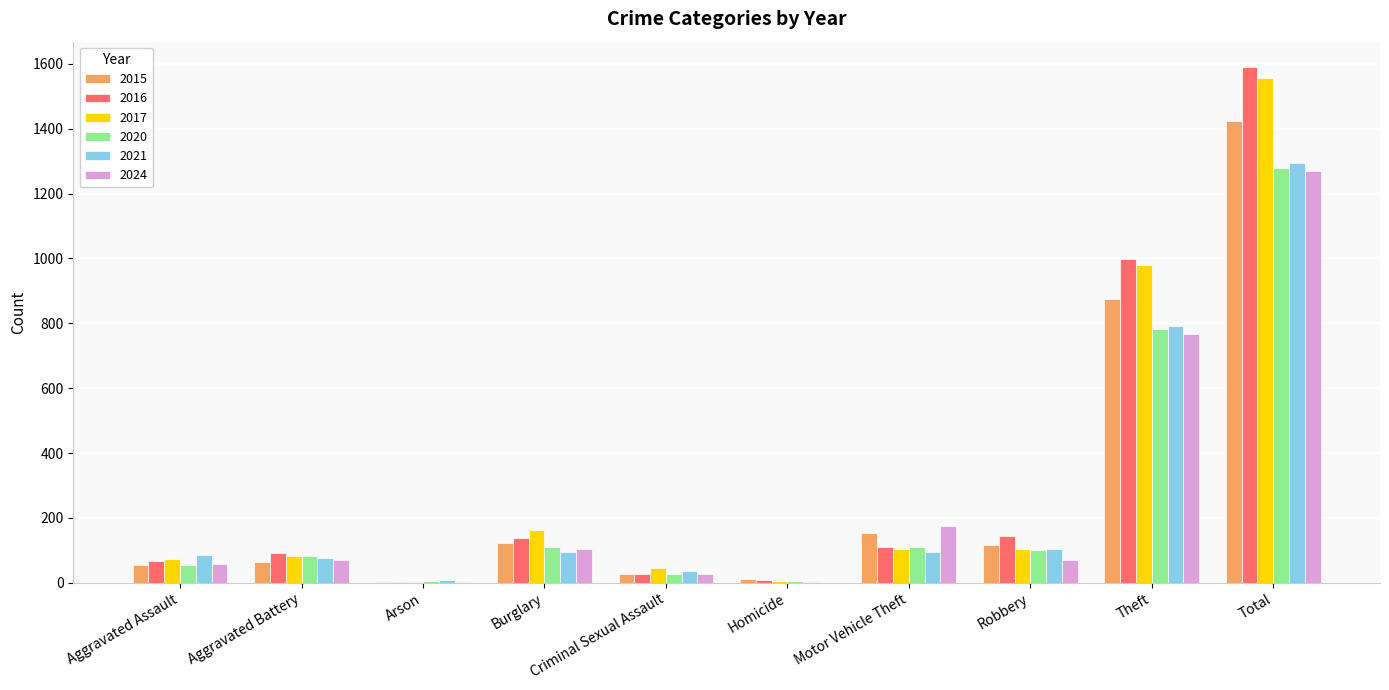

What is the greatest value displayed?

1589